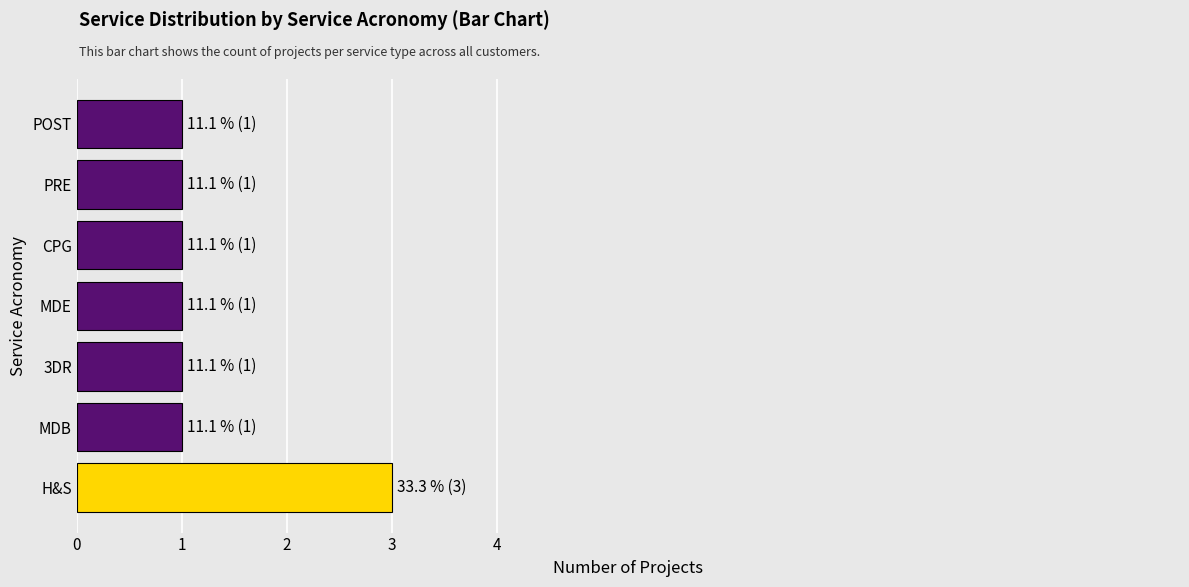

Count the number of data series in this chart.

1